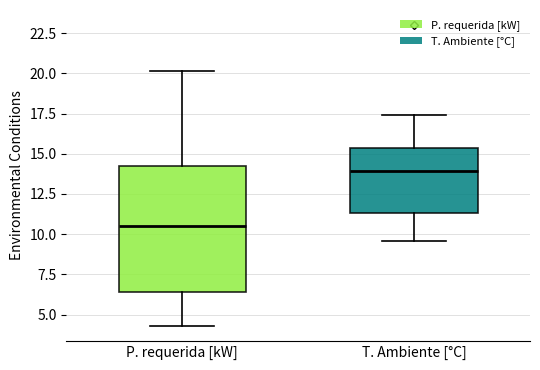

Which box's median line is the lowest?

P. requerida [kW]